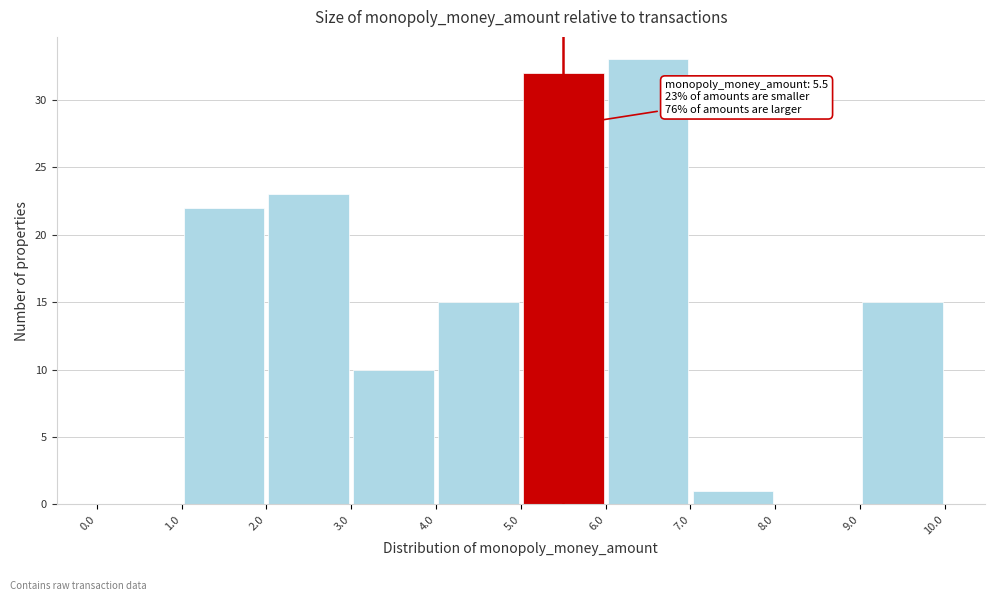

Over which range of the x-axis is the bar tallest?

6.0 to 7.0